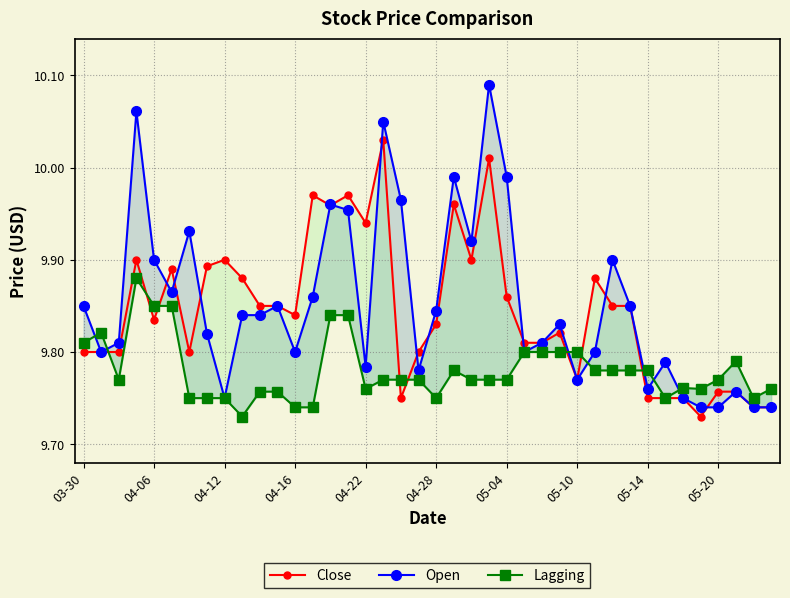

After their last crossing, which series has the higher values: Lagging or Close?

Lagging